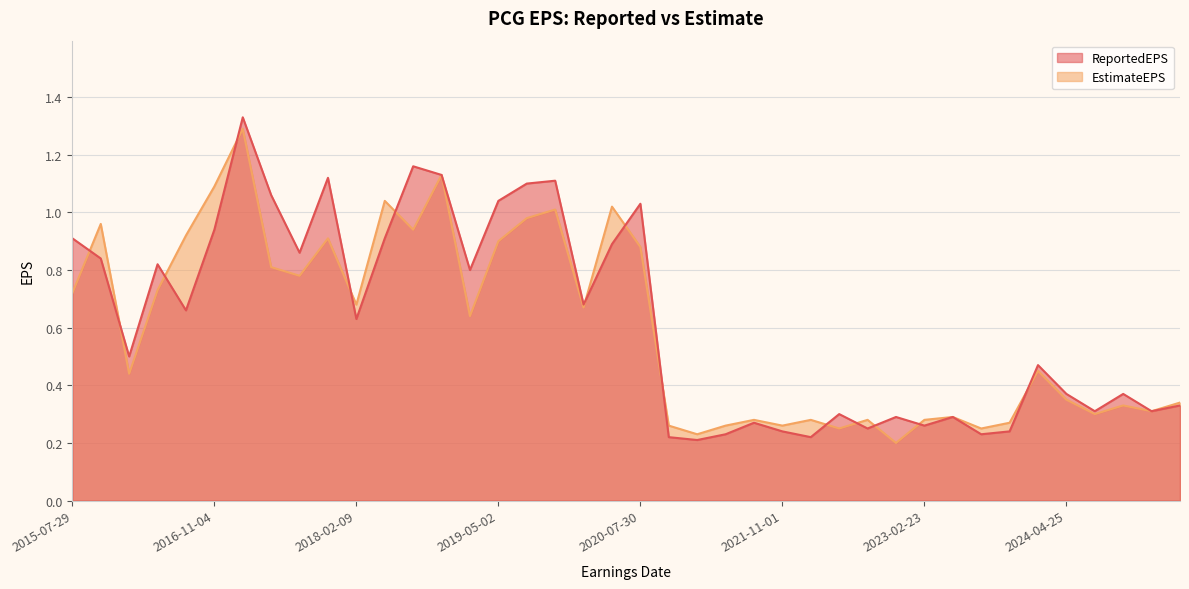

True or false: EstimateEPS and ReportedEPS intersect in this chart.

True